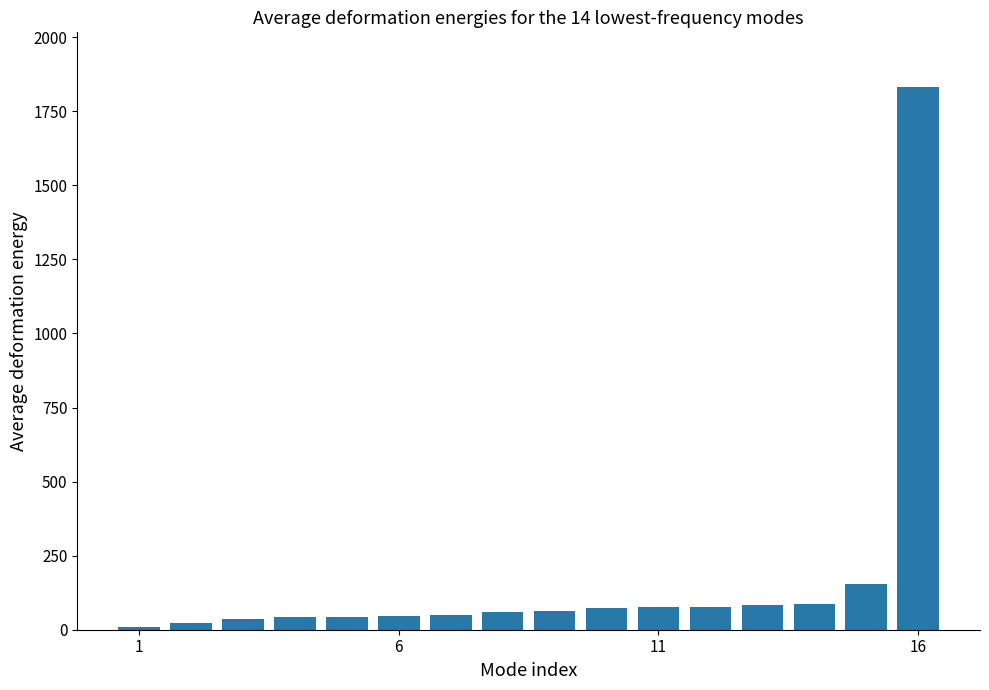

What is the greatest value displayed?

1833.2